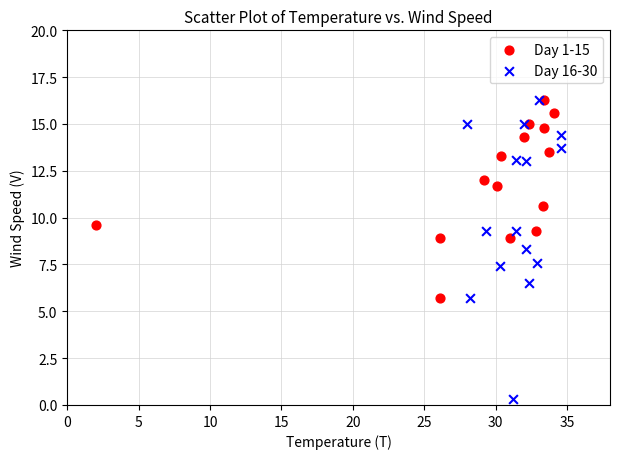

Which series reaches the minimum Y coordinate?

Day 16-30